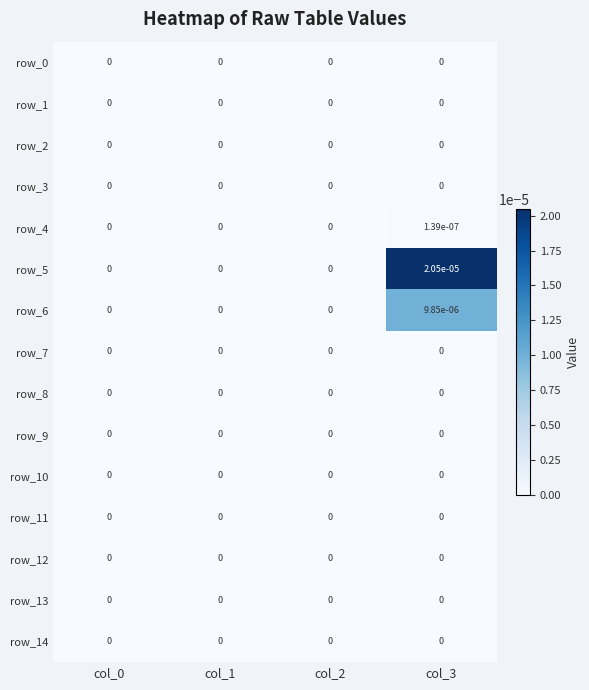

Is it true that row_7 equals 0.0 at col_2?

True